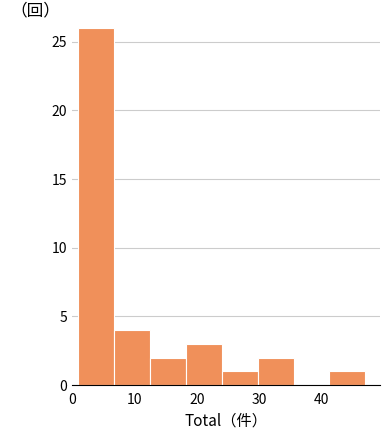

How tall is the bar that spans 1 to 7 on the x-axis? Neither the bar edges nor the heights are printed on the chart, so give them approximately, as read against the axes.

26